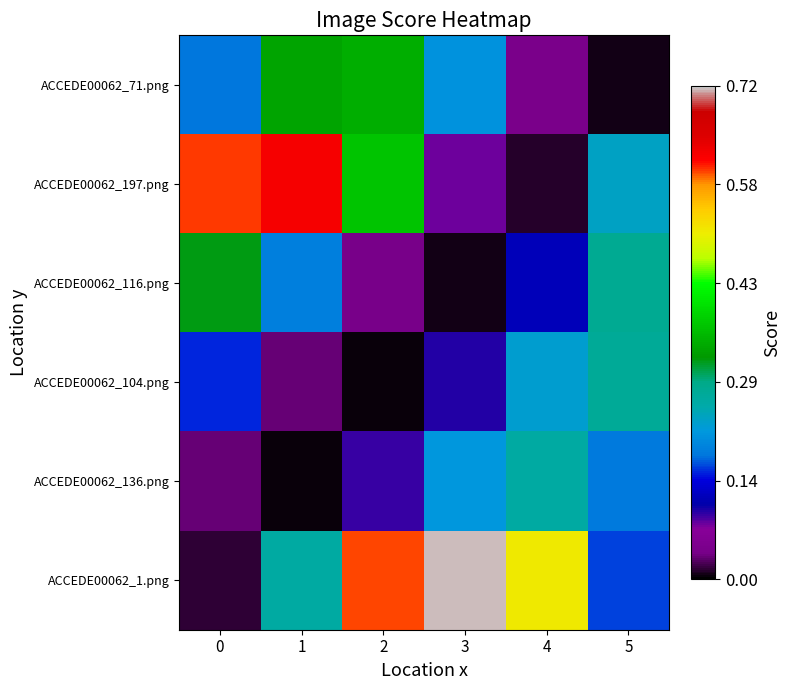

Reading left to right, what are all the values shown in this chart?

ACCEDE00062_71.png: 0=0.2	1=0.3	2=0.3	3=0.2	4=0.0	5=0.0
ACCEDE00062_197.png: 0=0.6	1=0.6	2=0.4	3=0.1	4=0.0	5=0.2
ACCEDE00062_116.png: 0=0.3	1=0.2	2=0.0	3=0.0	4=0.1	5=0.3
ACCEDE00062_104.png: 0=0.2	1=0.0	2=0.0	3=0.1	4=0.2	5=0.3
ACCEDE00062_136.png: 0=0.0	1=0.0	2=0.1	3=0.2	4=0.3	5=0.2
ACCEDE00062_1.png: 0=0.0	1=0.3	2=0.6	3=0.7	4=0.5	5=0.2